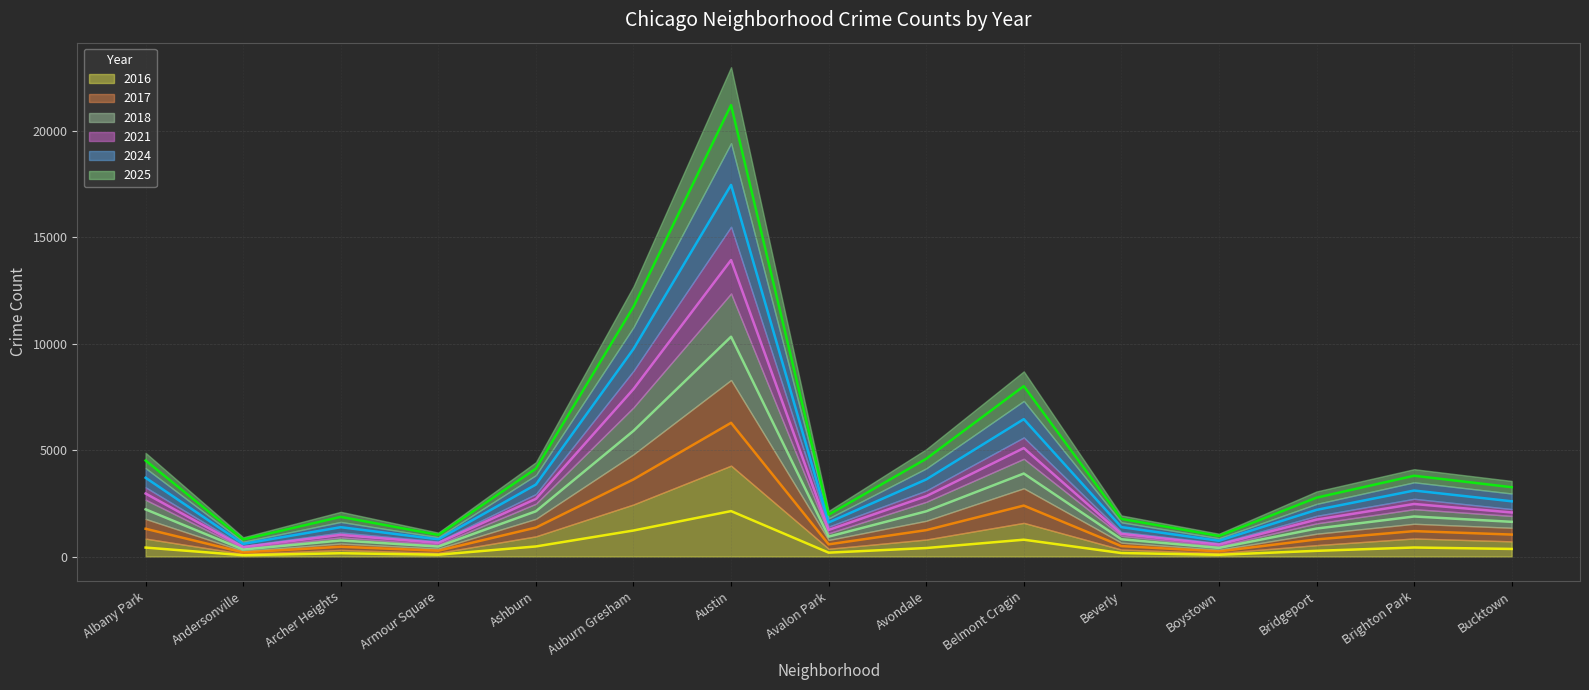

Reading left to right, extract all data points from this chart.

2016 mid: 421.0	63.5	155.0	86.5	474.0	1223.0	2135.0	183.0	399.5	791.0	164.0	82.5	268.0	424.5	356.5
2017 mid: 1304.5	193.0	459.5	272.5	1360.0	3624.5	6281.5	572.0	1239.5	2394.0	490.0	241.0	804.0	1194.0	1032.0
2018 mid: 2216.5	326.5	754.5	468.0	2126.5	5905.0	10326.5	935.0	2125.0	3899.5	813.0	404.0	1314.5	1882.0	1630.5
2021 mid: 2959.0	444.0	1015.0	637.0	2709.0	7867.0	13928.0	1249.5	2835.0	5095.0	1064.5	559.0	1734.0	2469.0	2070.0
2024 mid: 3701.5	594.5	1378.0	808.0	3381.0	9751.0	17458.5	1600.5	3621.0	6454.0	1382.0	742.0	2192.0	3100.5	2595.5
2025 mid: 4511.0	800.5	1863.5	1015.5	4128.5	11733.5	21206.0	1969.0	4591.5	8005.5	1769.5	965.0	2765.5	3796.0	3256.5